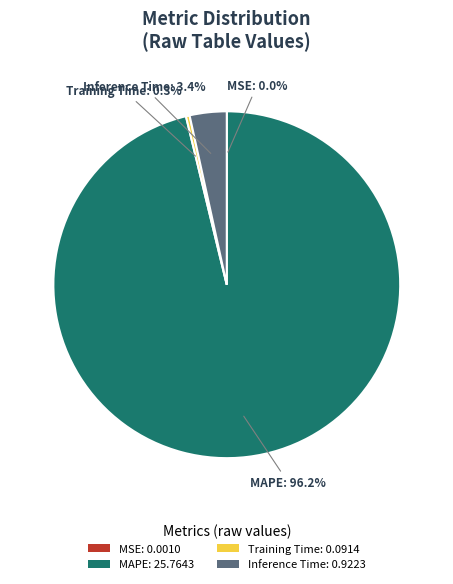

What is the largest slice in the pie chart?

MAPE: 25.7643